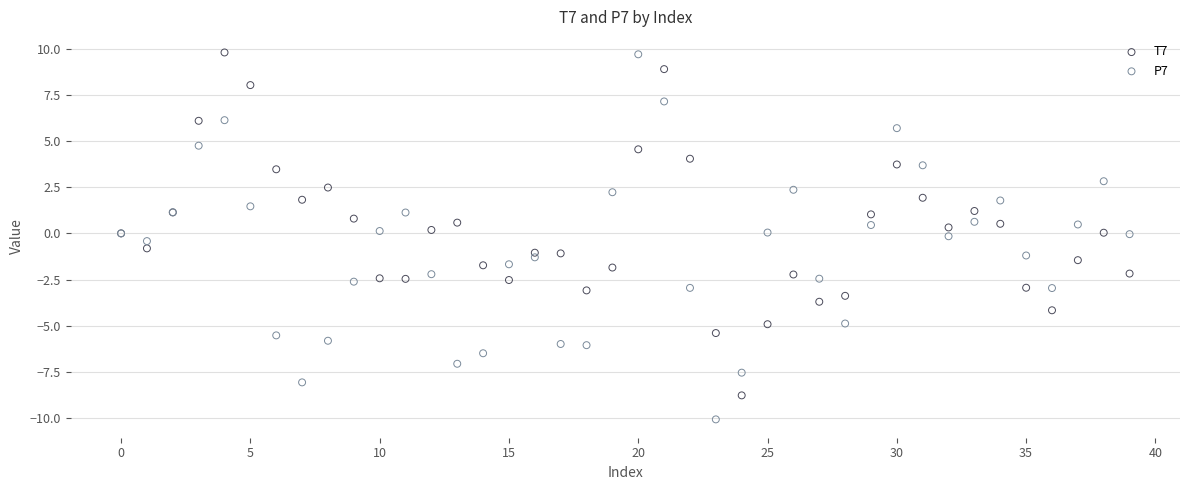

What are all the series names shown in the legend?

T7, P7